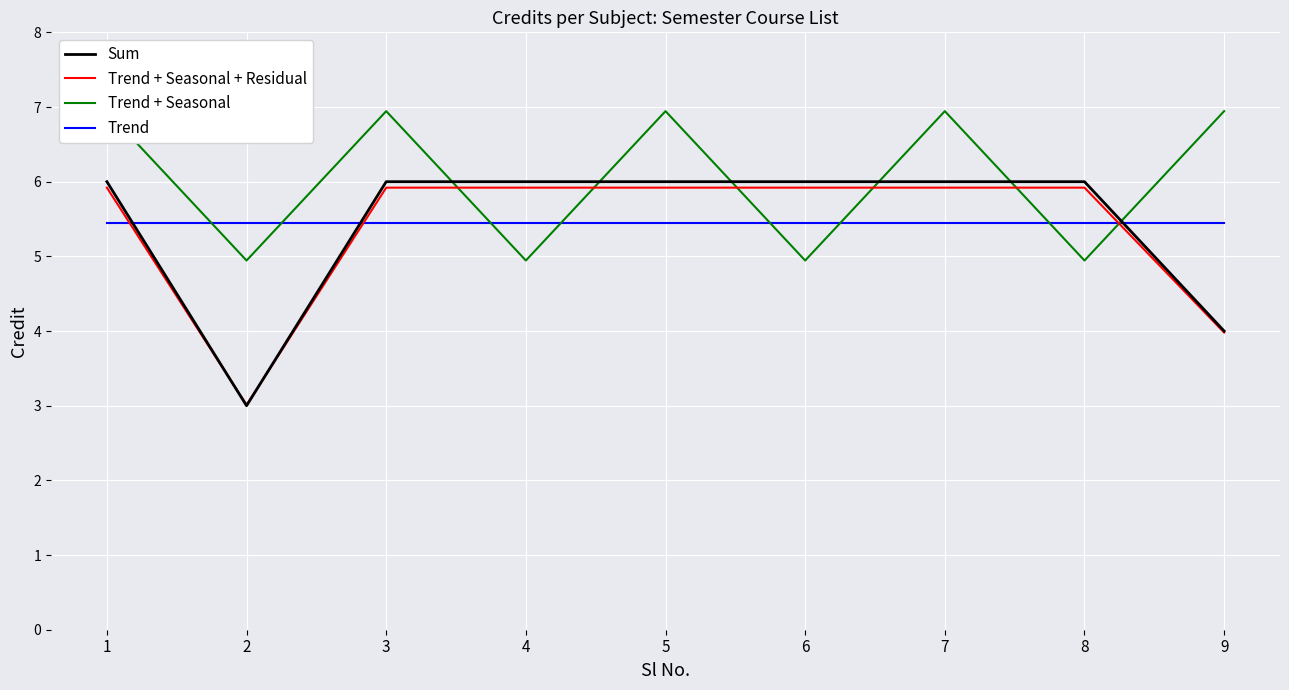

What is the value of the Trend point at the 6th from the left?

5.4